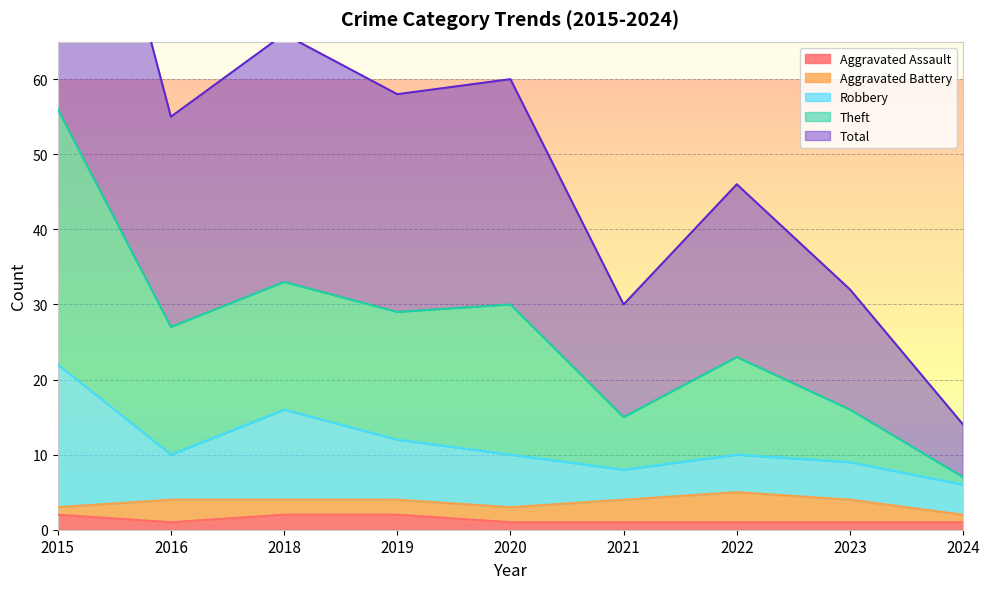

True or false: Aggravated Assault has a value of 1 at 2020.

True